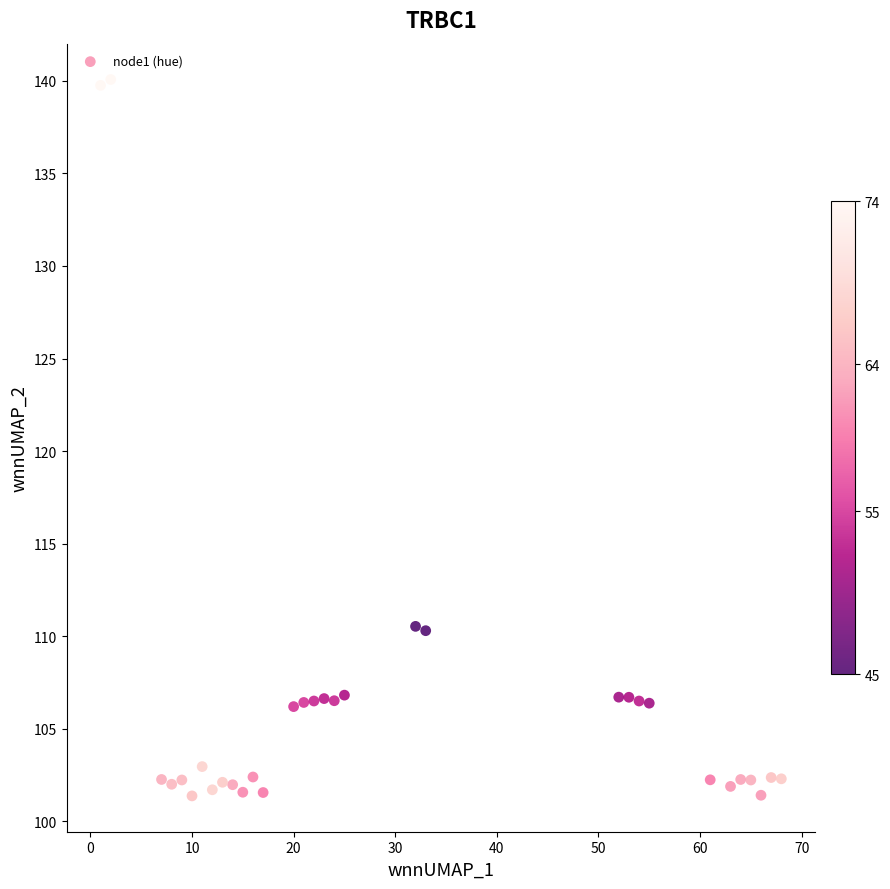

What is the range of X values (max minus min)?

67.0